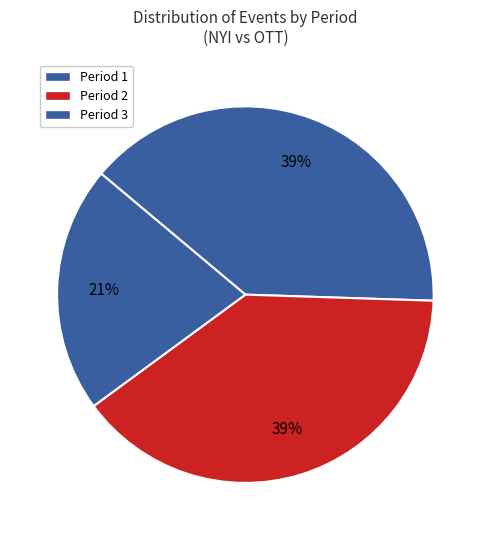

Approximately how many times larger is the value at Period 3 compared to Period 1?

0.5